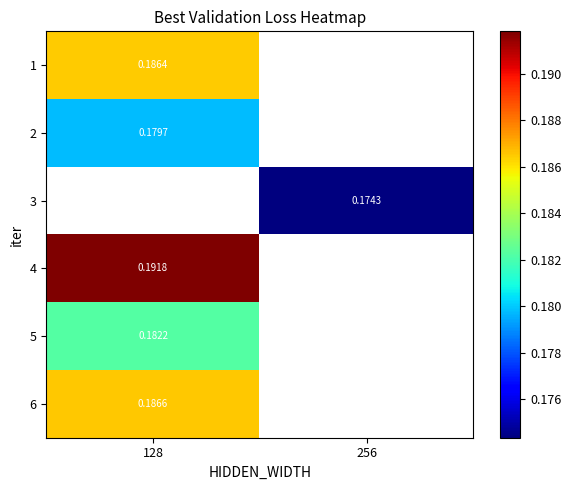

Is the value of 1 at 128 greater than the value of 3 at 256?

Yes